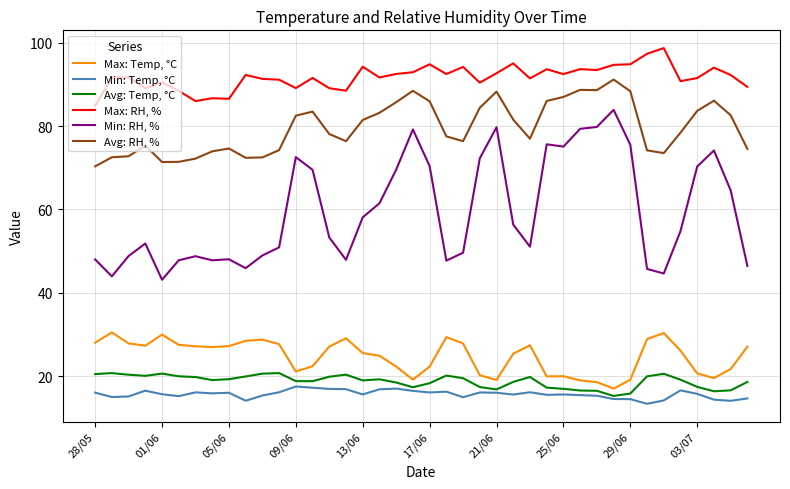

What is the lowest value of the Max: Temp, °C series?

17.0